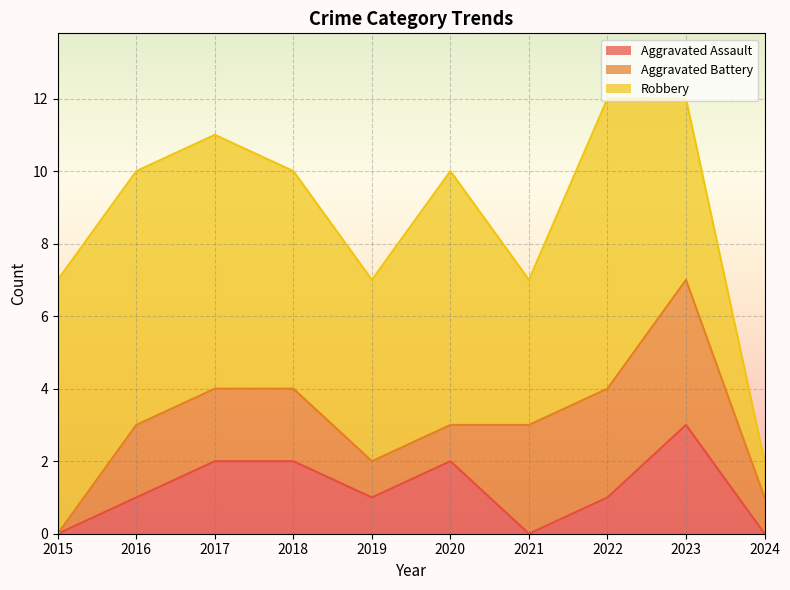

What is the value of the Robbery point at the 4th from the left?

6